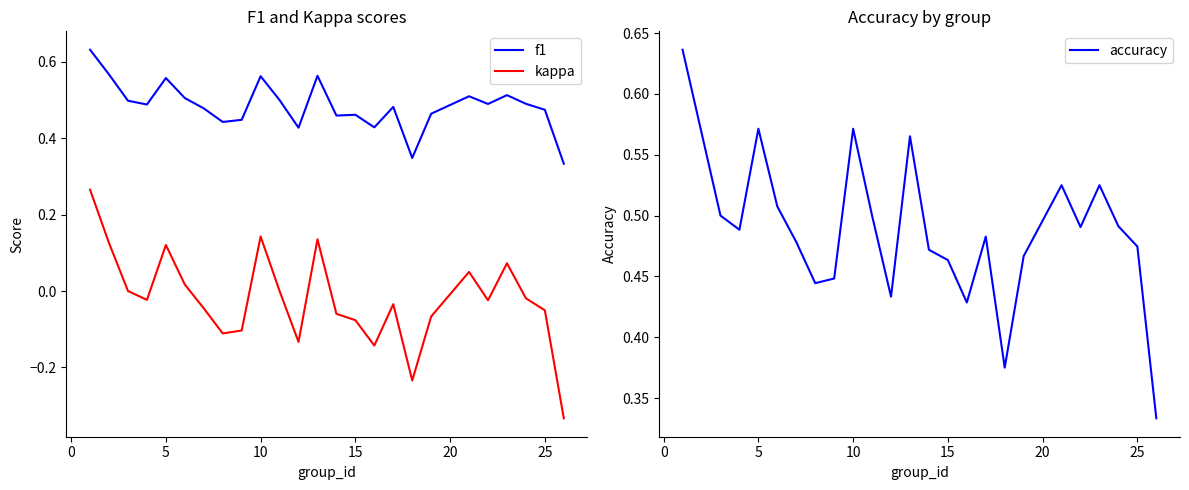

The f1 series shows 0.7 at 25. True or false?

False